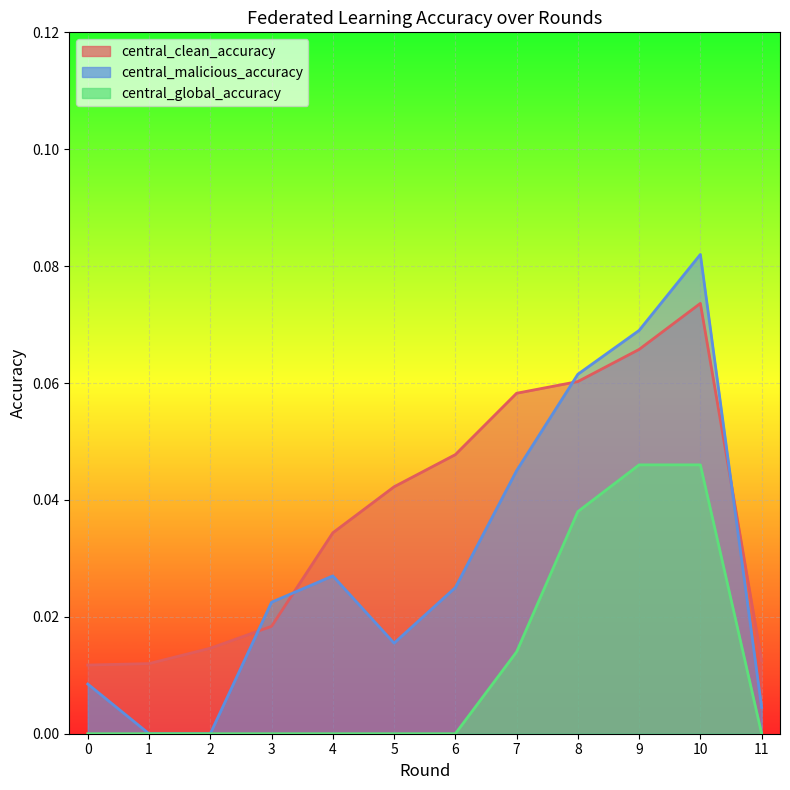

True or false: central_malicious_accuracy and central_global_accuracy cross at least once.

False